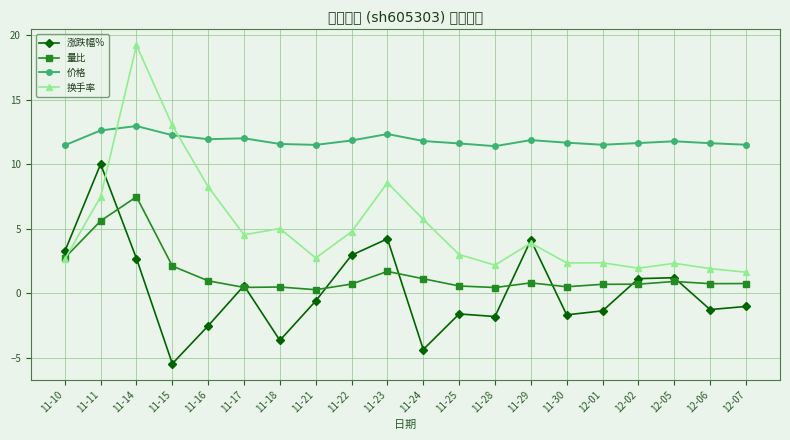

What is the label of the 7th point from the right?

11-29